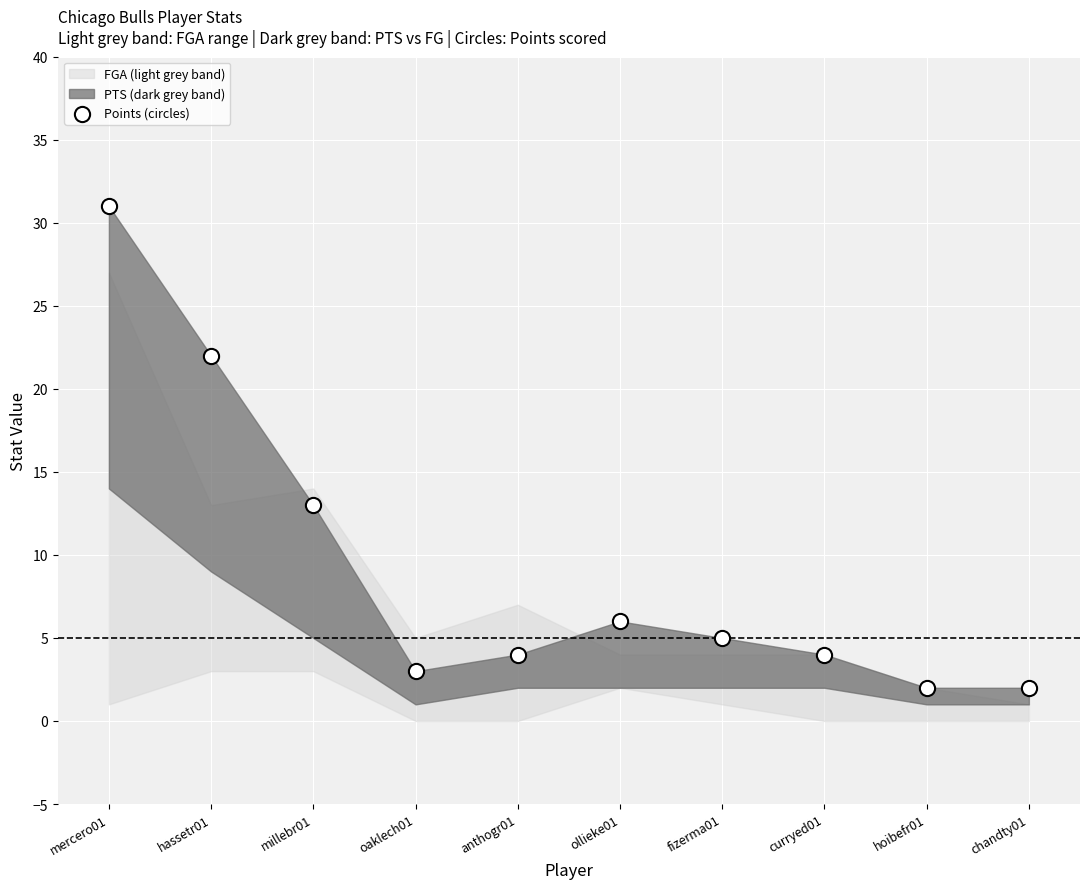

What is the average Y value?

9